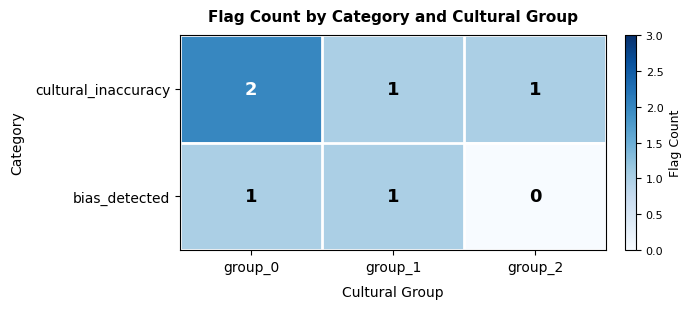

Reading left to right, what are all the values shown in this chart?

cultural_inaccuracy: group_0=2	group_1=1	group_2=1
bias_detected: group_0=1	group_1=1	group_2=0